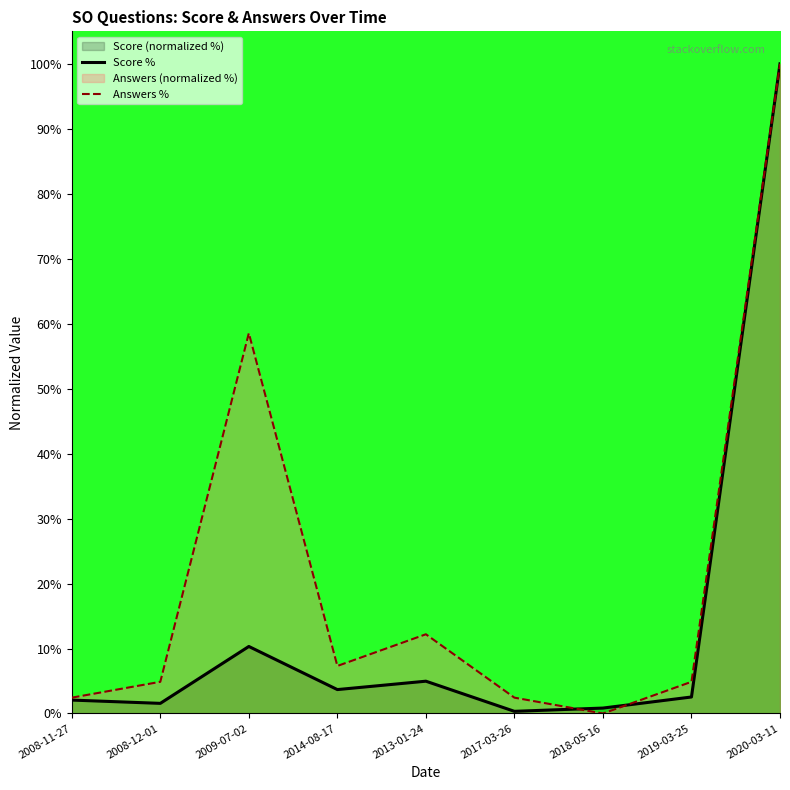

Does the chart have visible grid lines?

No